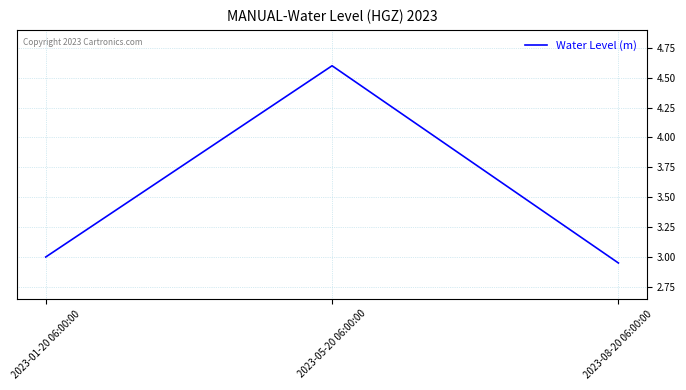

What is the ratio of the value at 2023-01-20 06:00:00 to the value at 2023-05-20 06:00:00?

0.7